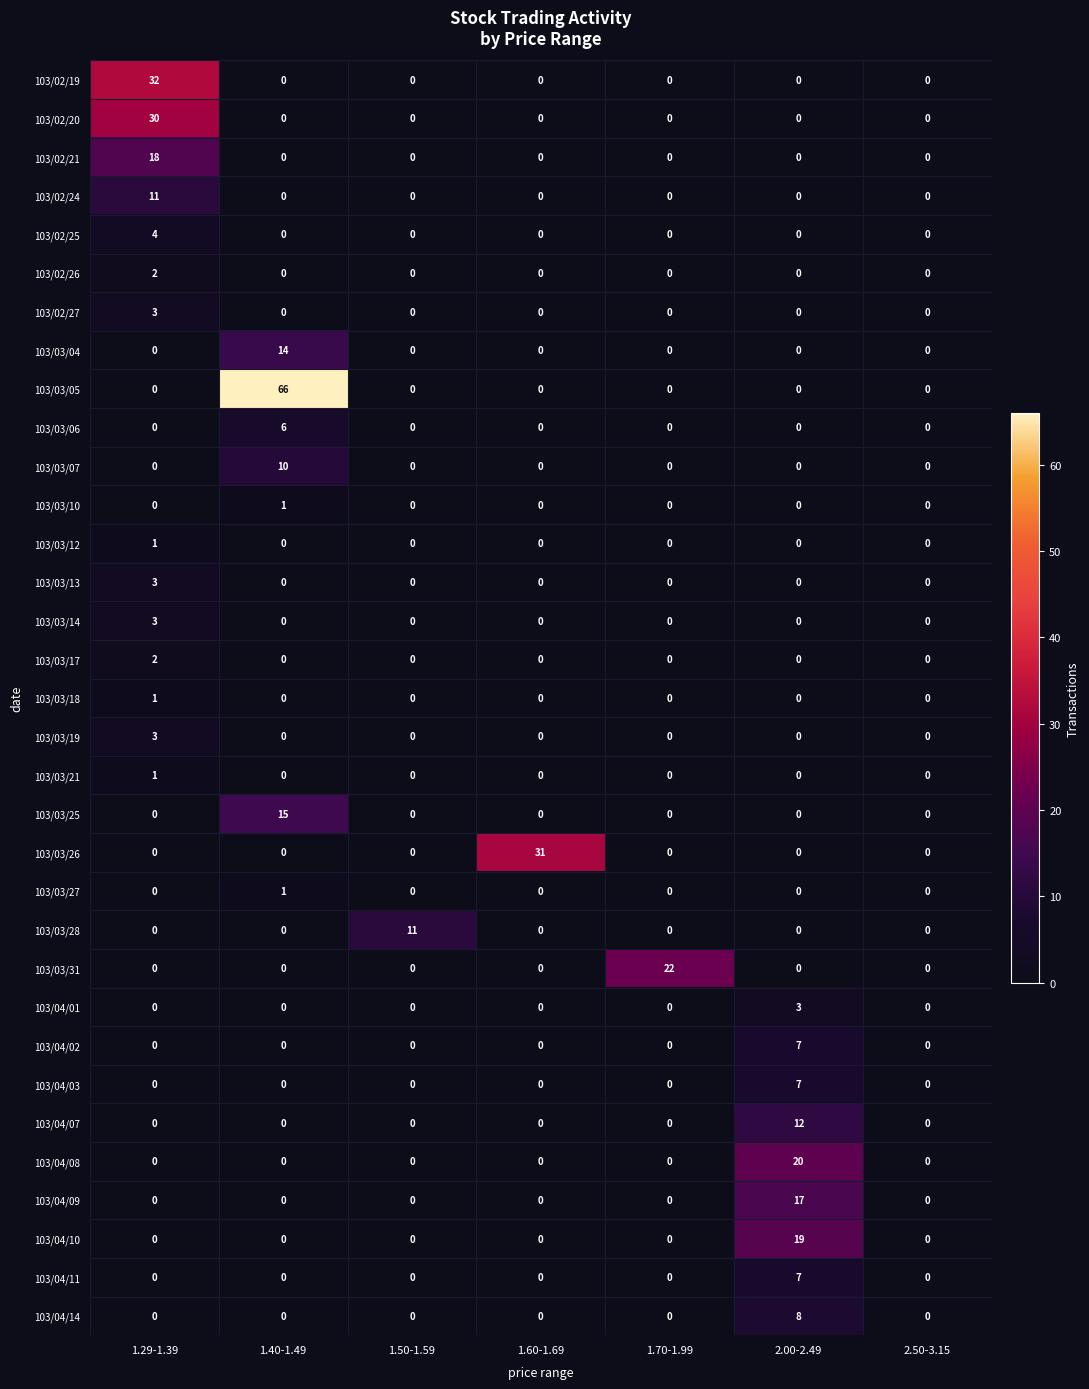

What is the difference between the highest and lowest values at 2.00-2.49?

20